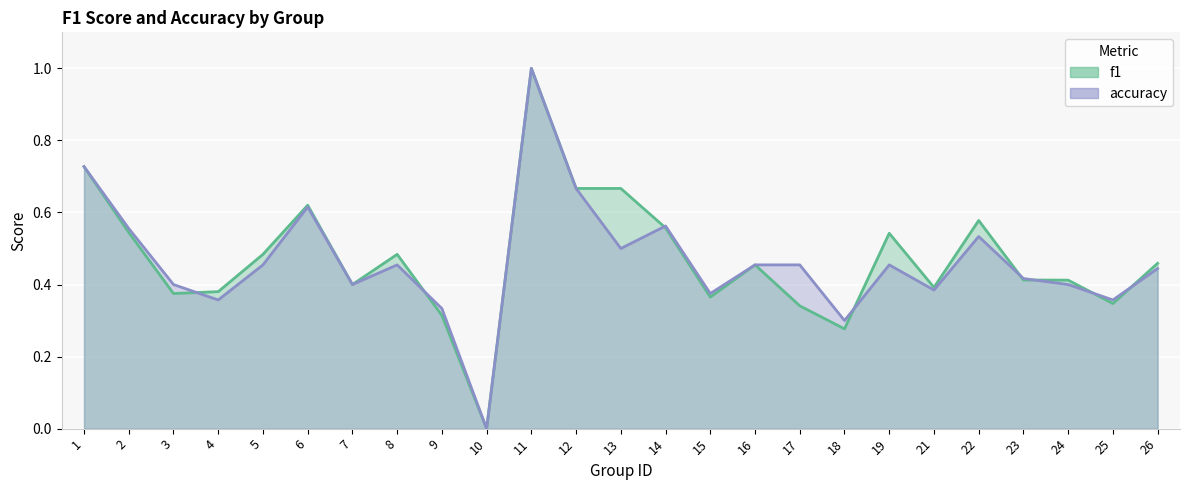

The f1 series shows 1.0 at 22. True or false?

False